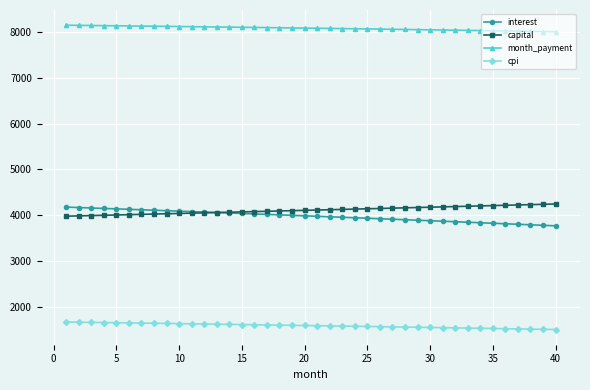

What is the average value of the capital series?

4106.8